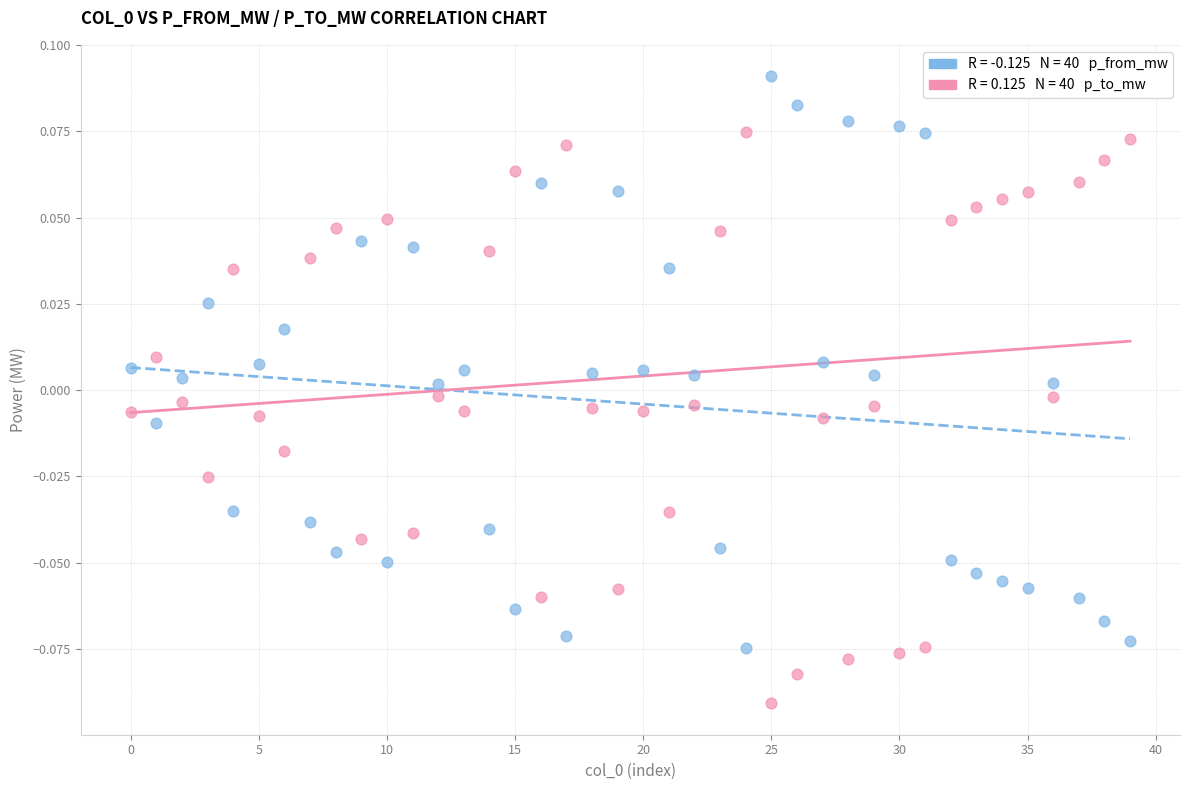

How many points are shown in the scatter plot?

80